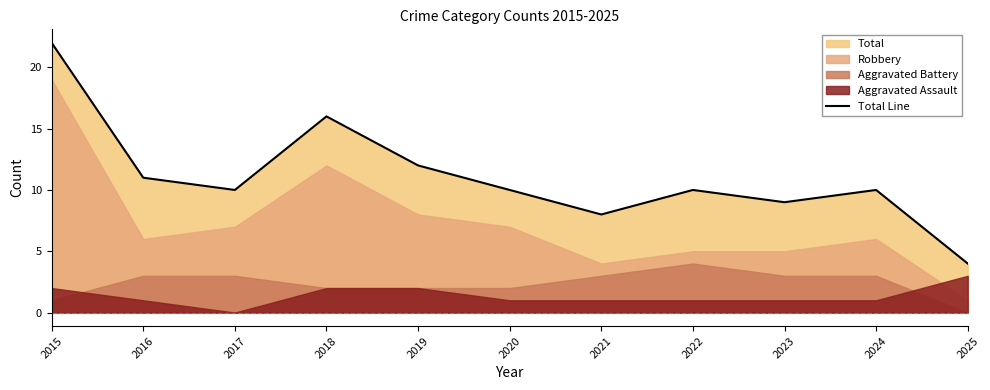

List the labels in order of value, smallest first.

2025, 2021, 2023, 2017, 2020, 2022, 2024, 2016, 2019, 2018, 2015